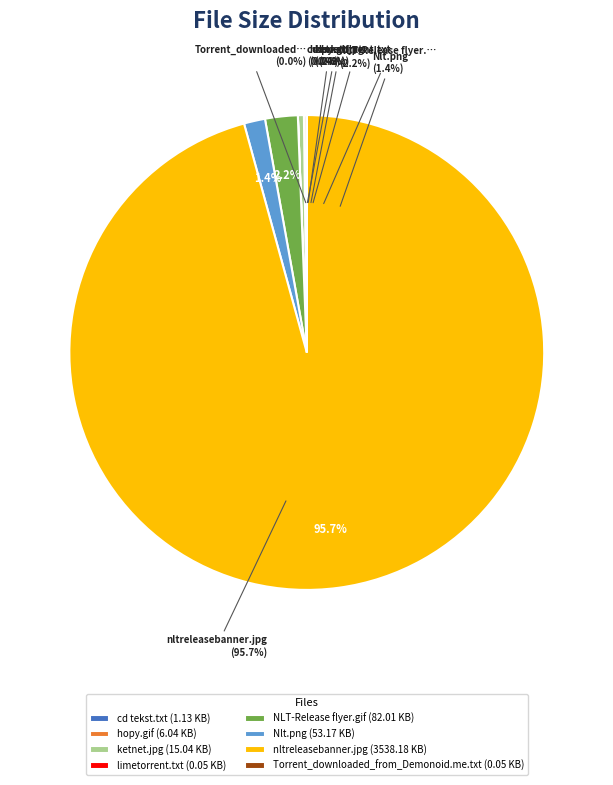

Rank the categories by value from lowest to highest.

limetorrent.txt, Torrent_downloaded_from_Demonoid.me.txt, cd tekst.txt, hopy.gif, ketnet.jpg, Nlt.png, NLT-Release flyer.gif, nltreleasebanner.jpg